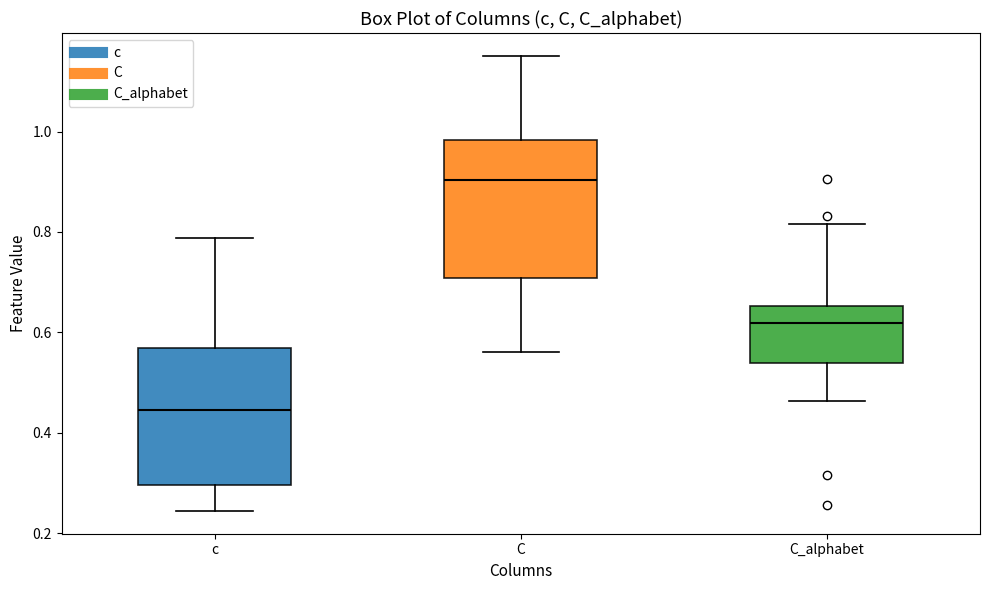

Where does the lower whisker of the box for C_alphabet end on the y-axis? The values are not printed on the chart, so give them approximately, as read against the axis.

0.46